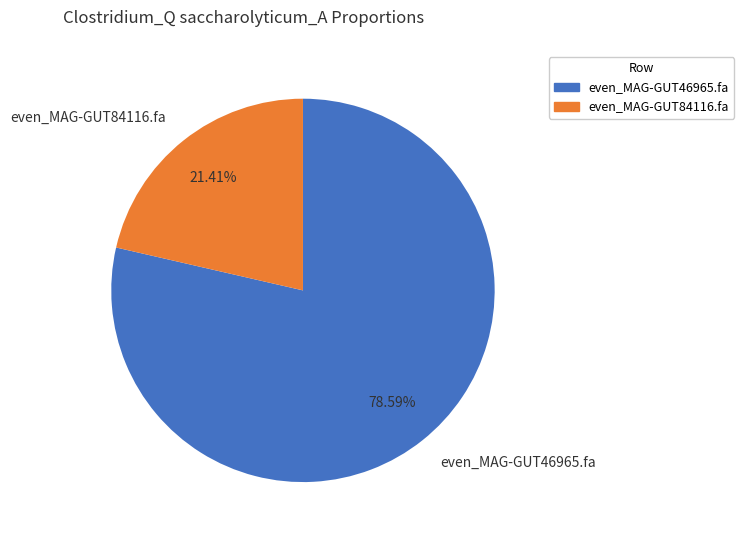

What is the largest slice in the pie chart?

even_MAG-GUT46965.fa